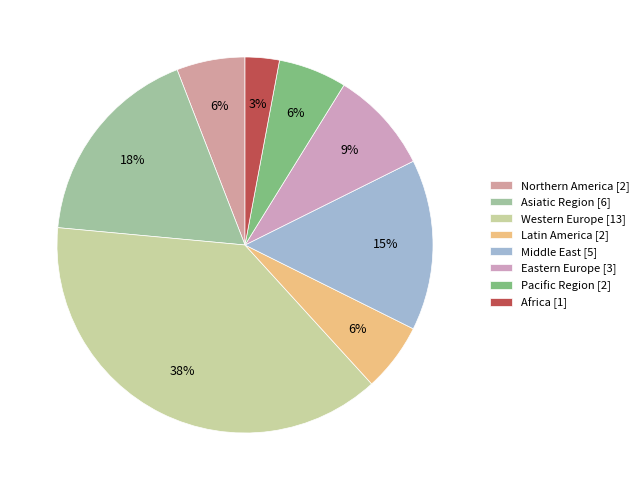

What is the total percentage of Africa and Latin America?

8.8%